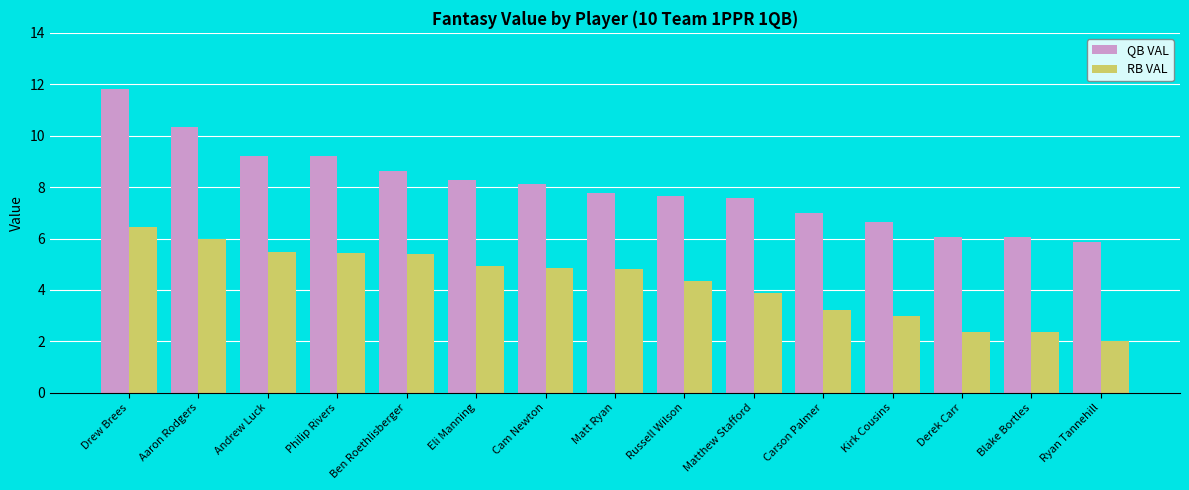

How many data points in RB VAL are less than 4?

6